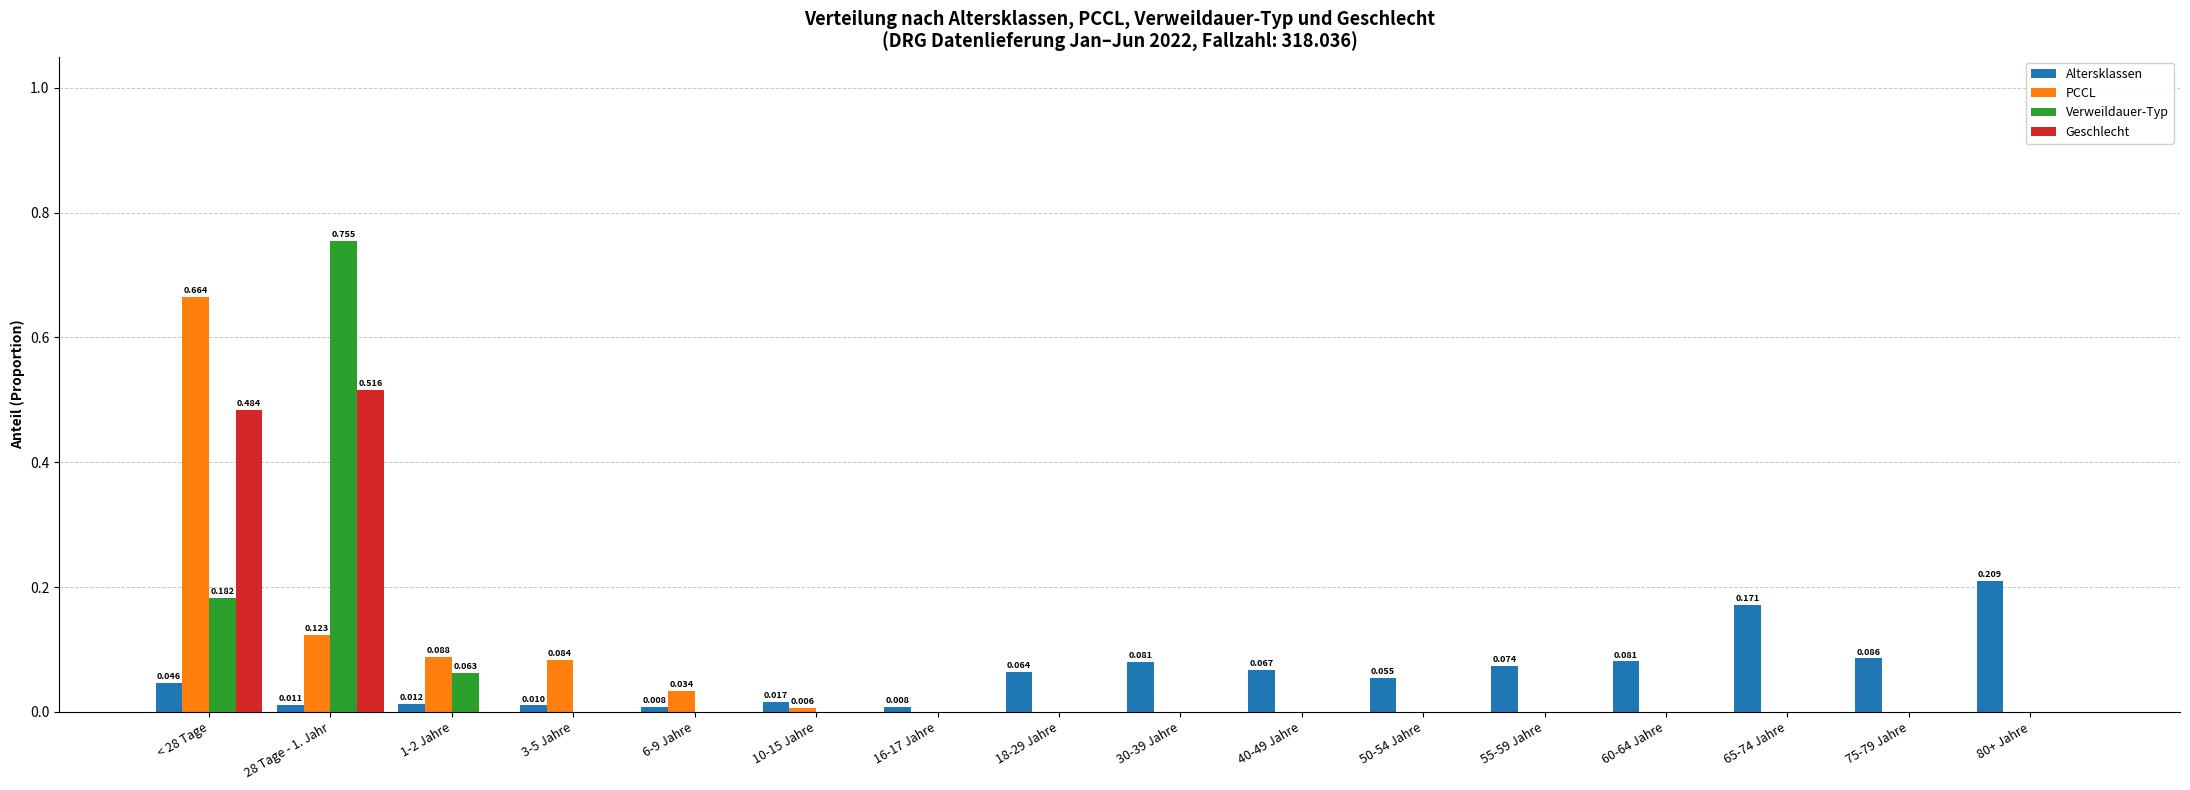

Is it true that PCCL equals -0.3 at 65-74 Jahre?

False